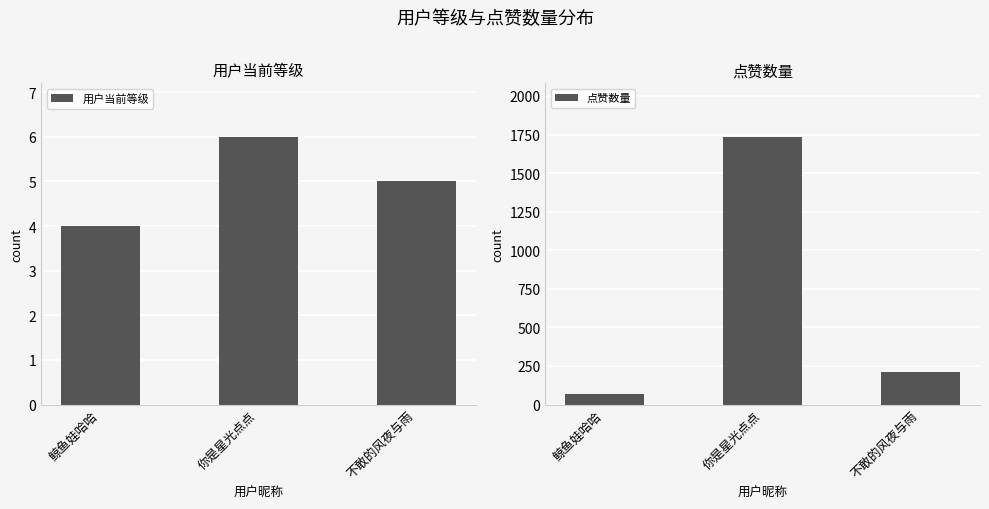

What is the smallest value displayed?

4